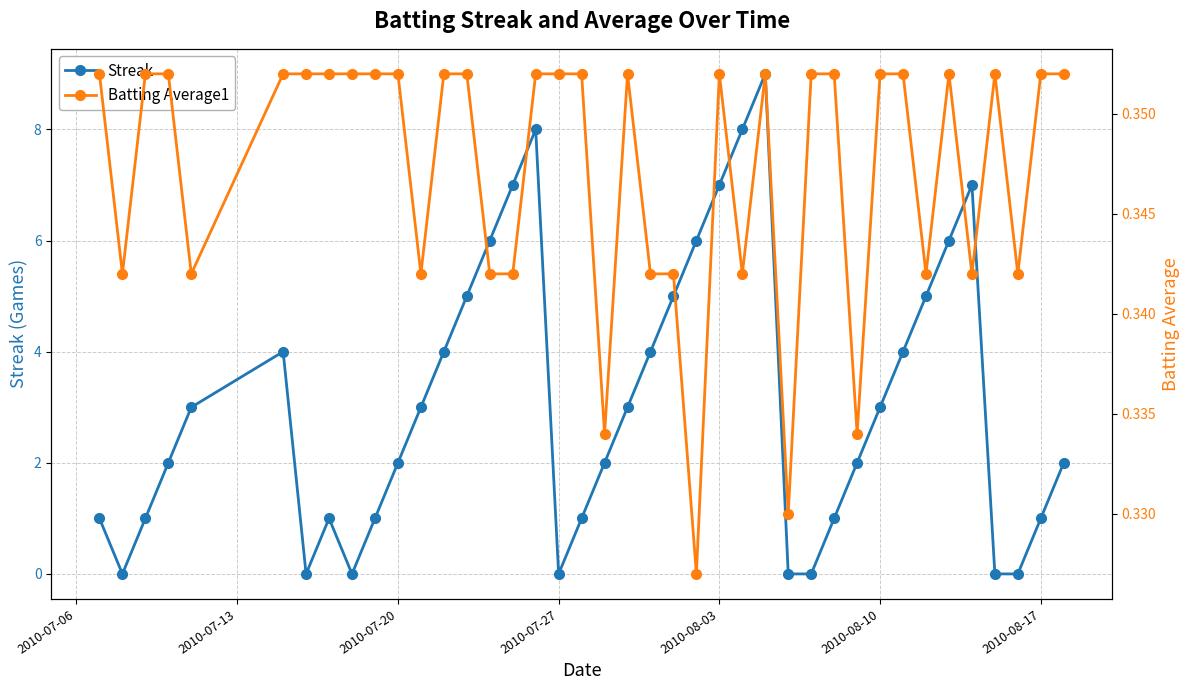

Count the Streak values in the range 1 to 5.

23